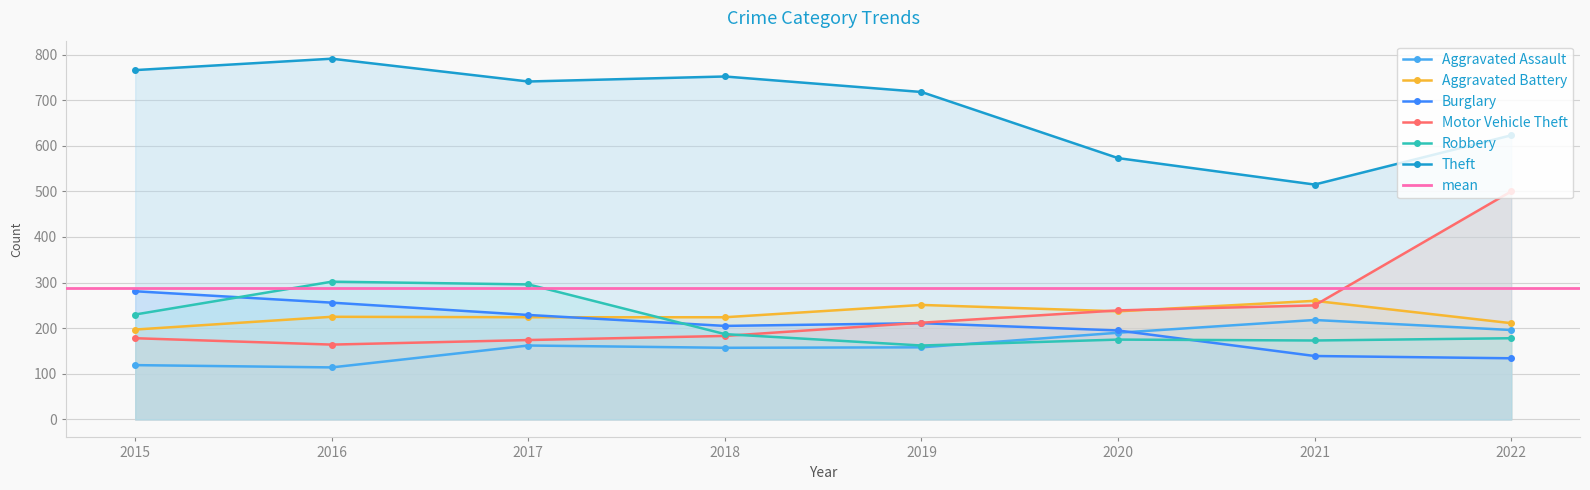

Which series changed the most between 2015 and 2016?

Robbery